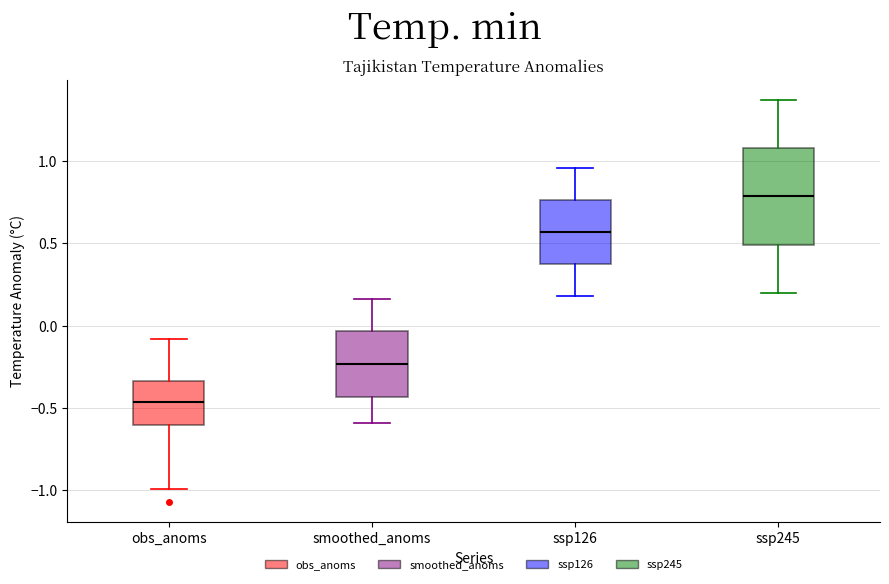

Reading left to right, transcribe this box plot: for each box, give where its median line is, the range the box spans, and where its two whiskers end, as read against the y-axis. The values are not printed on the chart, so give them approximately, as read against the axis.

obs_anoms: median -0.45, box -0.60 to -0.35, whiskers -1.00 to -0.10
smoothed_anoms: median -0.25, box -0.45 to -0.05, whiskers -0.60 to 0.15
ssp126: median 0.55, box 0.40 to 0.75, whiskers 0.20 to 0.95
ssp245: median 0.80, box 0.50 to 1.10, whiskers 0.20 to 1.35